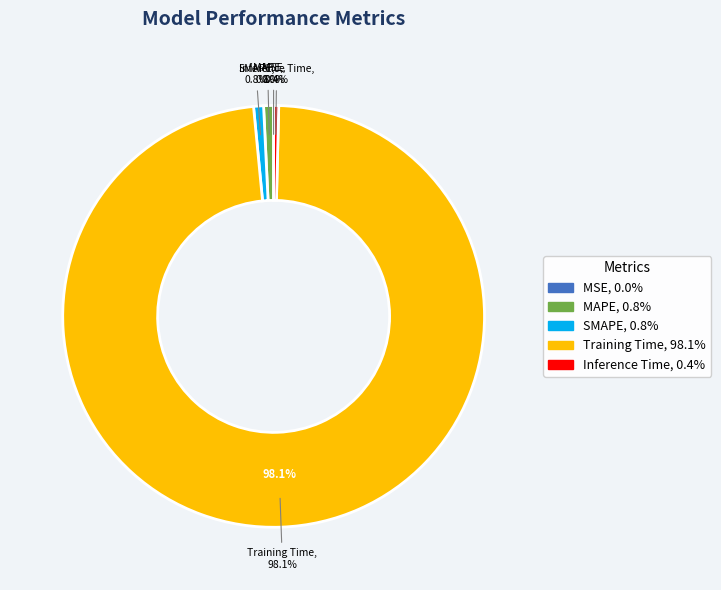

What is the smallest slice in the pie chart?

MSE